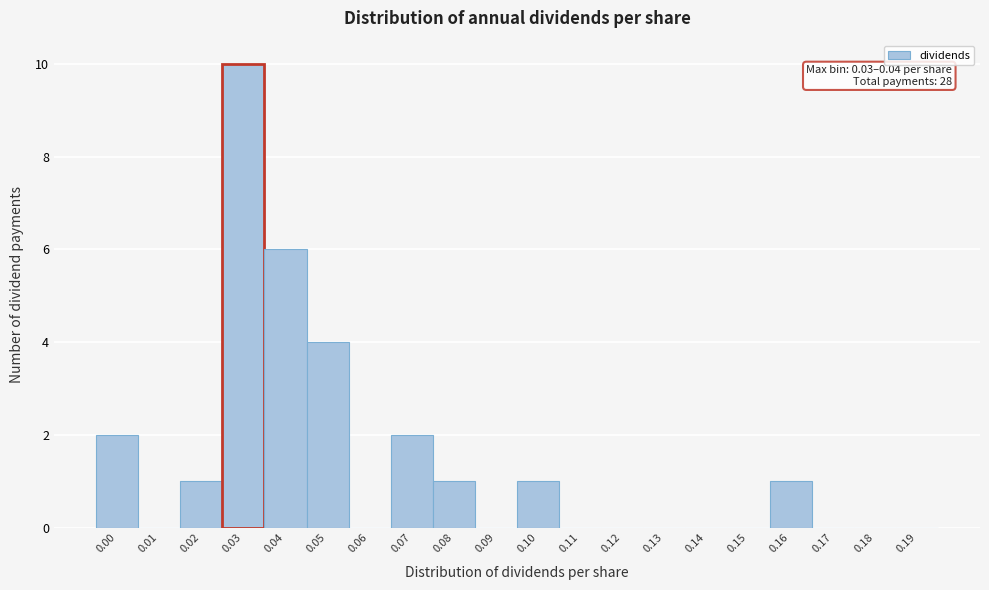

Reading left to right, what are all the values shown in this chart?

0.00=2	0.01=0	0.02=1	0.03=10	0.04=6	0.05=4	0.06=0	0.07=2	0.08=1	0.09=0	0.10=1	0.11=0	0.12=0	0.13=0	0.14=0	0.15=0	0.16=1	0.17=0	0.18=0	0.19=0